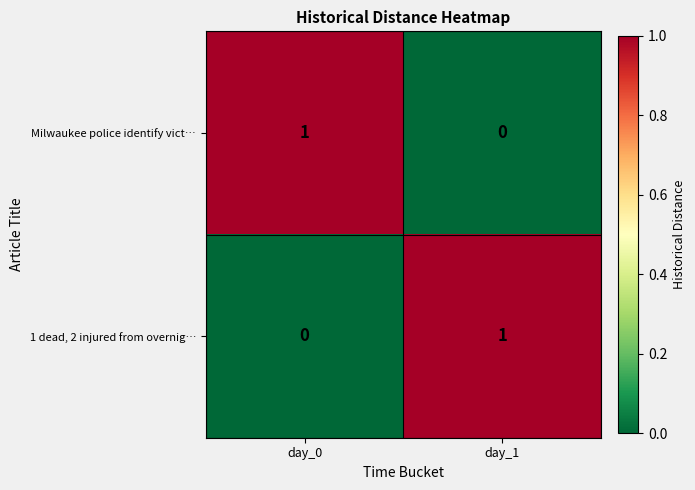

The Milwaukee police identify vict… series shows 1 at day_0. True or false?

True